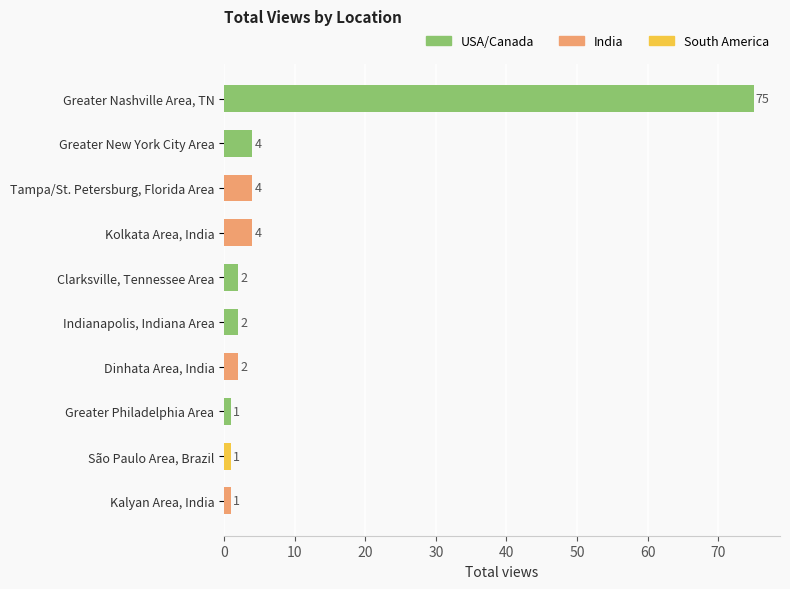

What is the value of the 6th bar from the top?

2